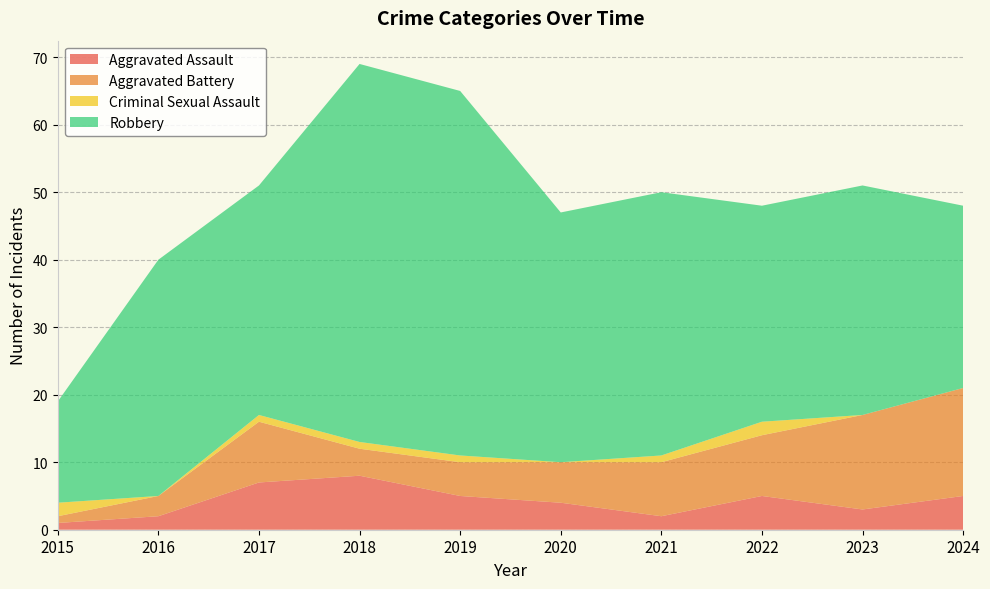

Reading left to right, transcribe all the data shown in this chart.

Aggravated Assault: 2015=1	2016=2	2017=7	2018=8	2019=5	2020=4	2021=2	2022=5	2023=3	2024=5
Aggravated Battery: 2015=1	2016=3	2017=9	2018=4	2019=5	2020=6	2021=8	2022=9	2023=14	2024=16
Criminal Sexual Assault: 2015=2	2016=0	2017=1	2018=1	2019=1	2020=0	2021=1	2022=2	2023=0	2024=0
Robbery: 2015=15	2016=35	2017=34	2018=56	2019=54	2020=37	2021=39	2022=32	2023=34	2024=27